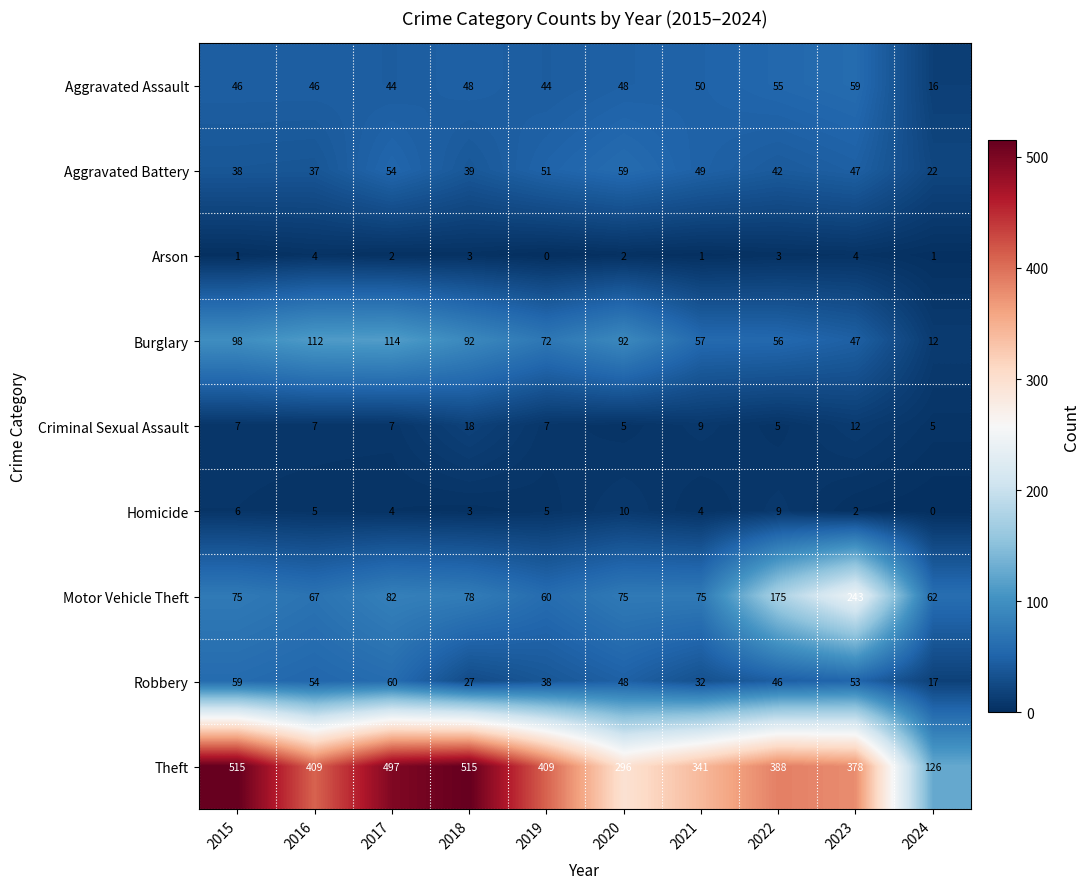

How many data points does each series have?

10